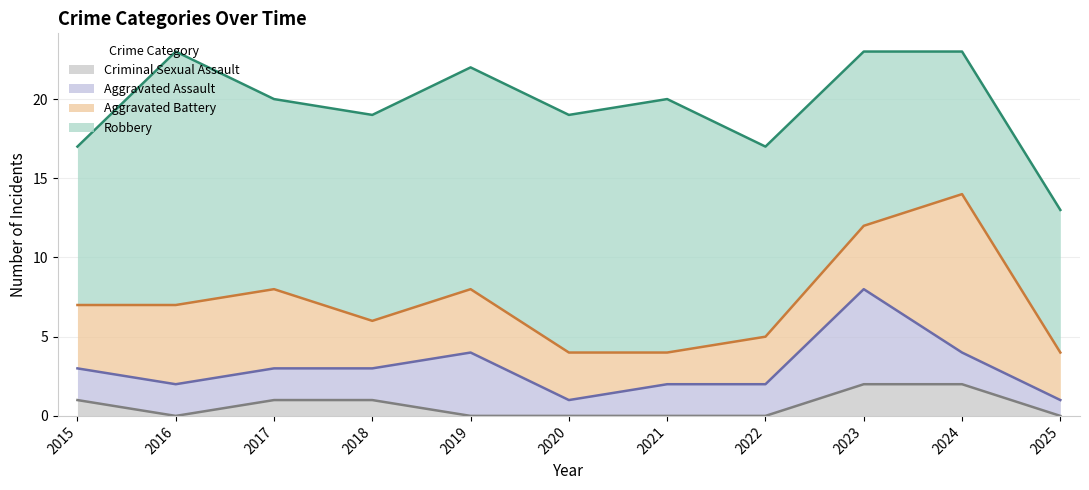

Where is the first local maximum for Aggravated Assault?

2019